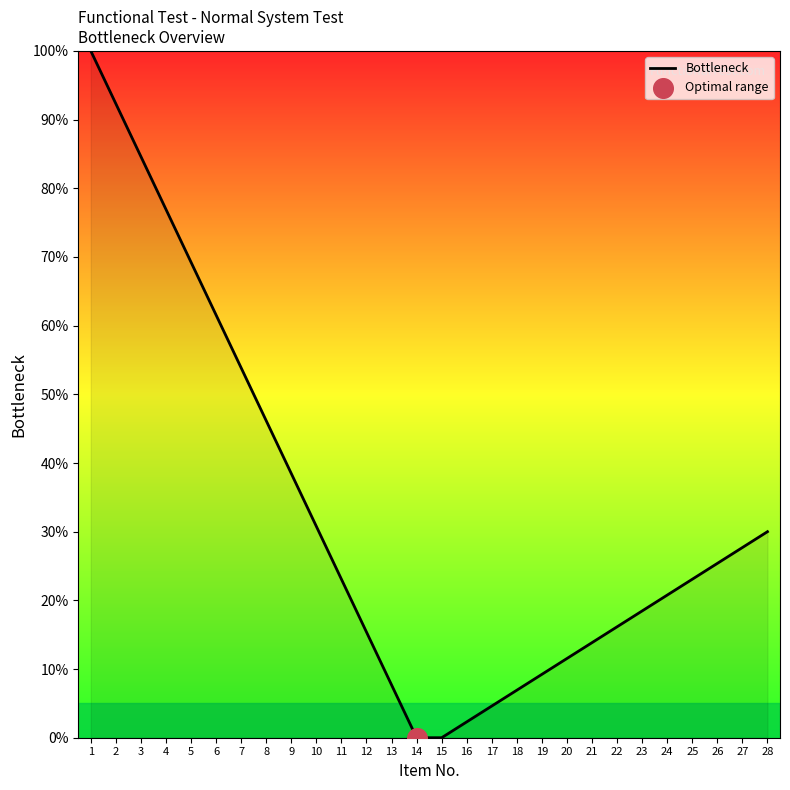

What is the change in value from 1 to 22?

-83.8